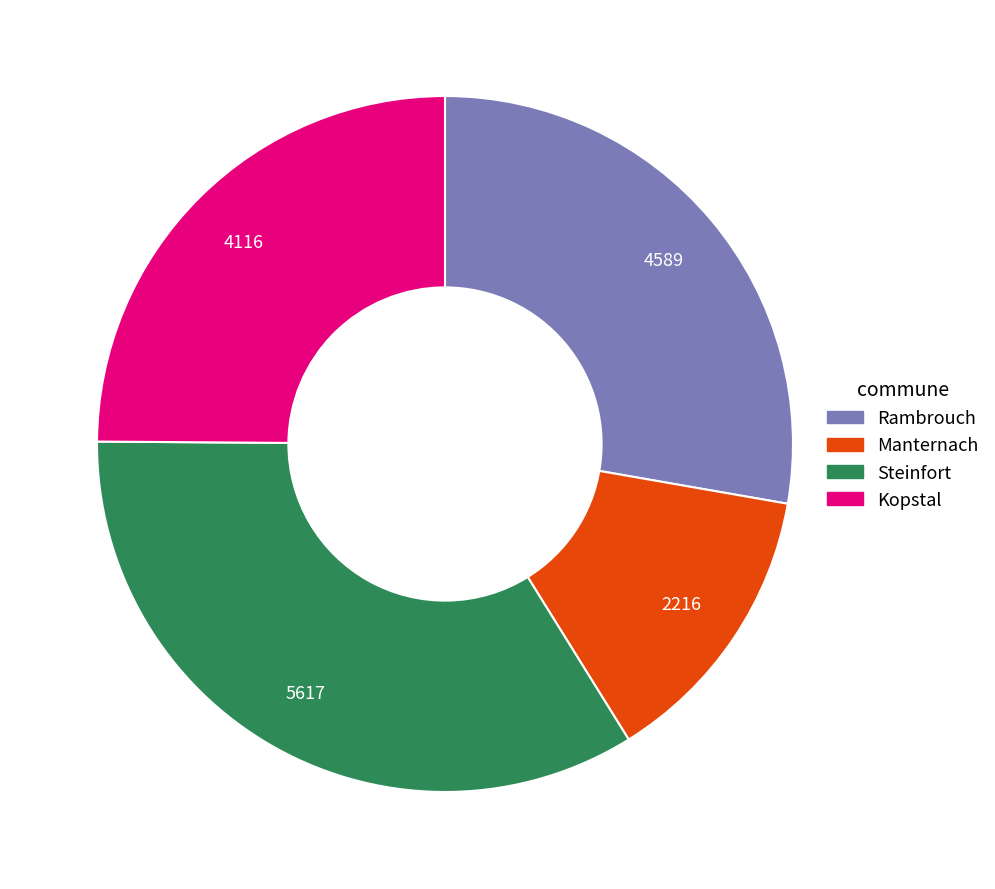

Does Steinfort represent more than half of the total?

No